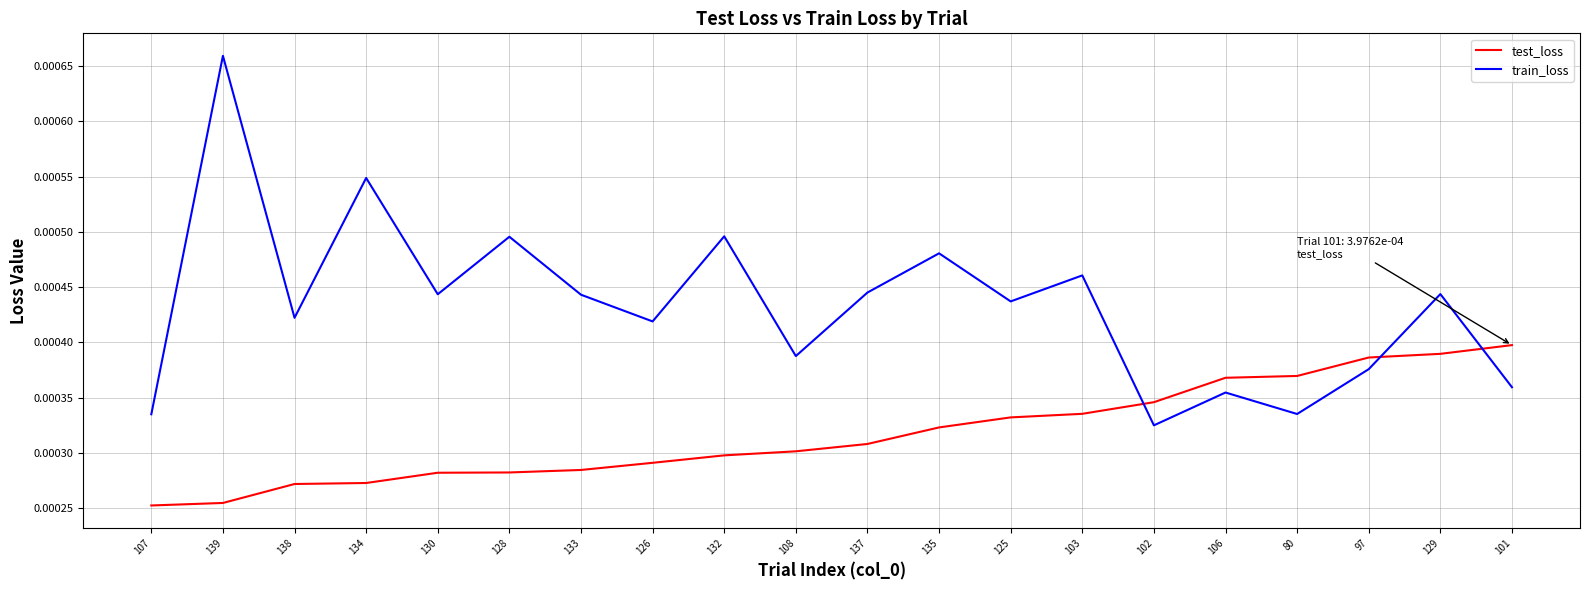

At which category does the chart reach its peak across all series?

139